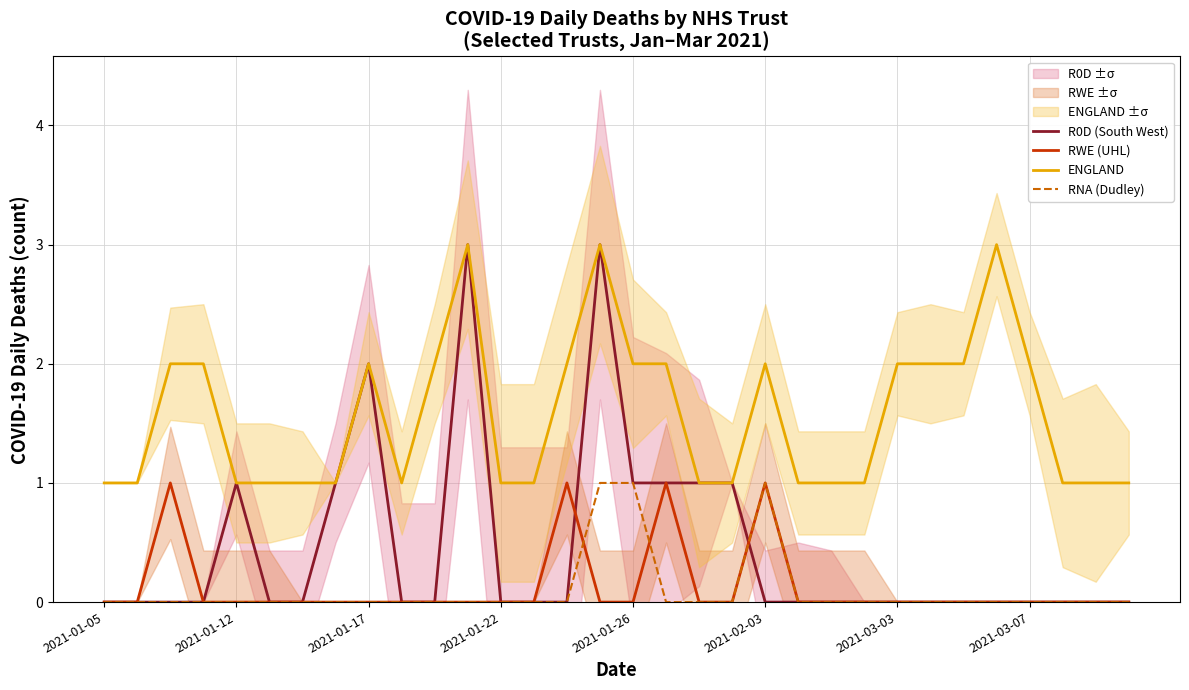

Reading left to right, transcribe all the data shown in this chart.

R0D (South West): 0	0	0	0	1	0	0	1	2	0	0	3	0	0	0	3	1	1	1	1	0	0	0	0	0	0	0	0	0	0	0	0
RWE (UHL): 0	0	1	0	0	0	0	0	0	0	0	0	0	0	1	0	0	1	0	0	1	0	0	0	0	0	0	0	0	0	0	0
ENGLAND: 1	1	2	2	1	1	1	1	2	1	2	3	1	1	2	3	2	2	1	1	2	1	1	1	2	2	2	3	2	1	1	1
RNA (Dudley): 0	0	0	0	0	0	0	0	0	0	0	0	0	0	0	1	1	0	0	0	1	0	0	0	0	0	0	0	0	0	0	0